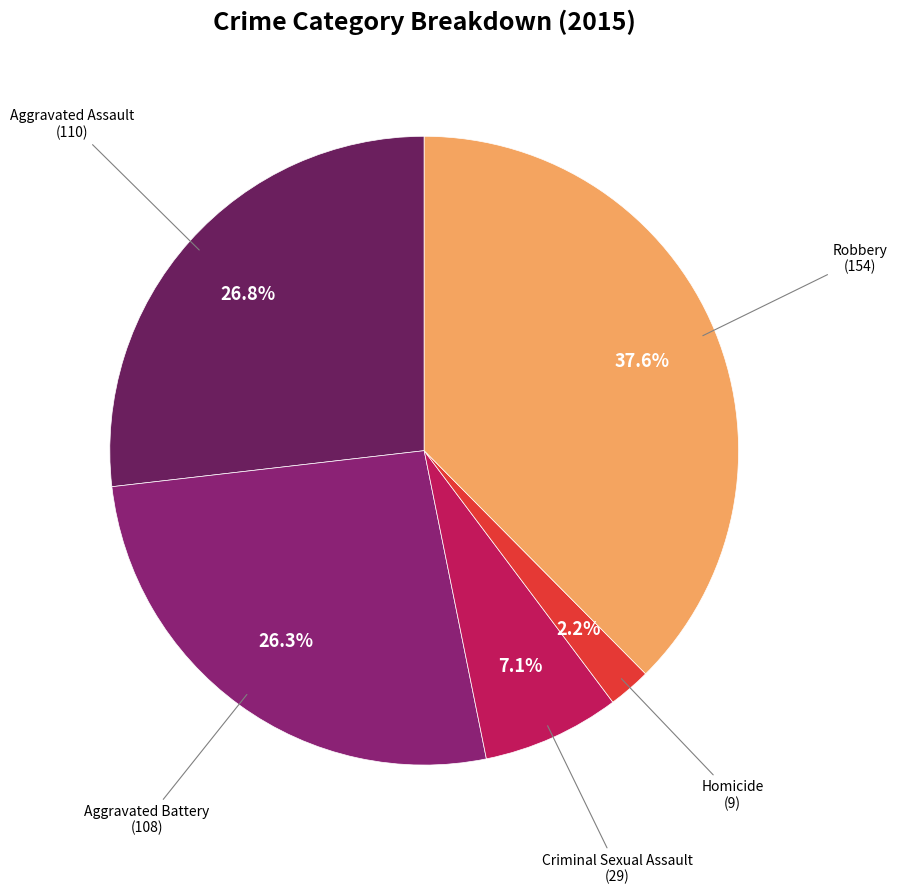

Is there any slice that represents more than half of the pie?

No